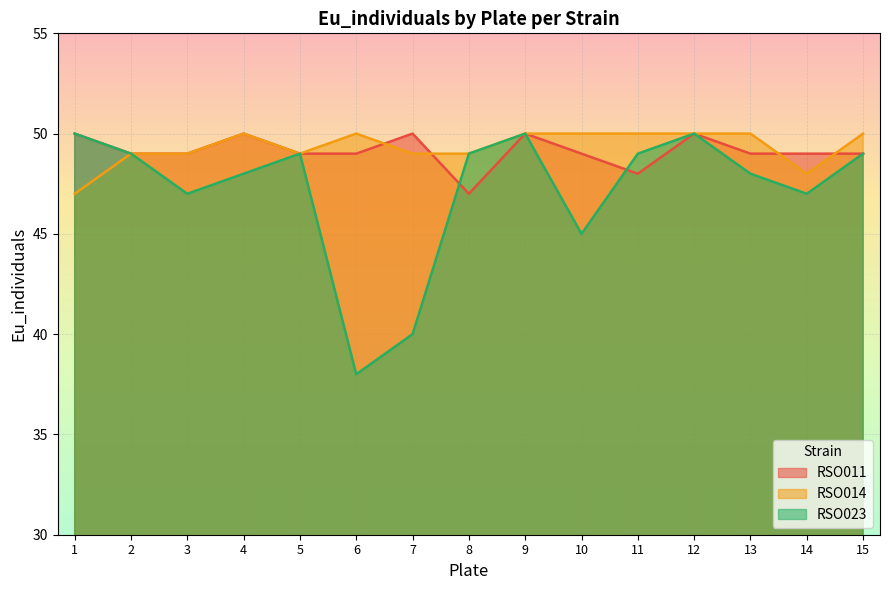

What value does the RSO014 series have at 14?

48